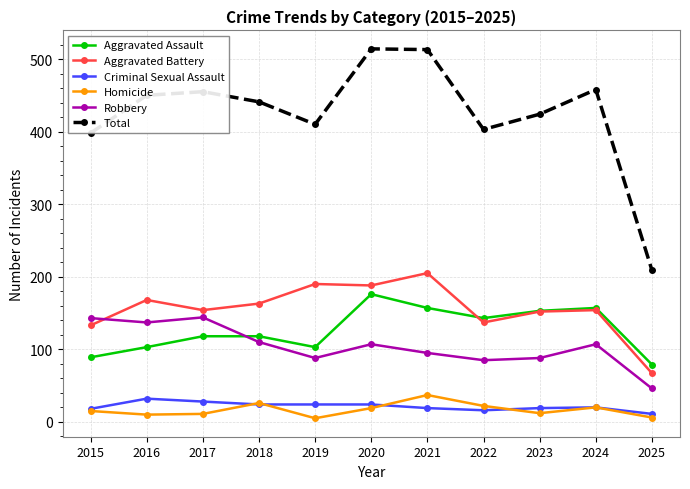

What is the minimum value for Total?

209